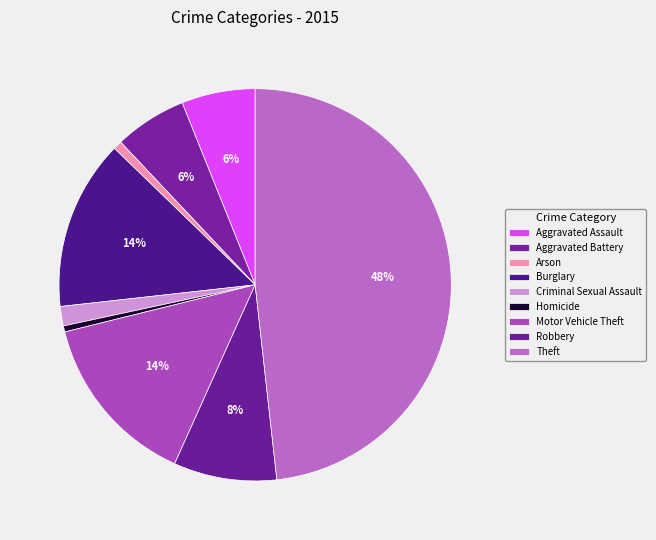

True or false: Aggravated Assault accounts for 6% of the total.

True